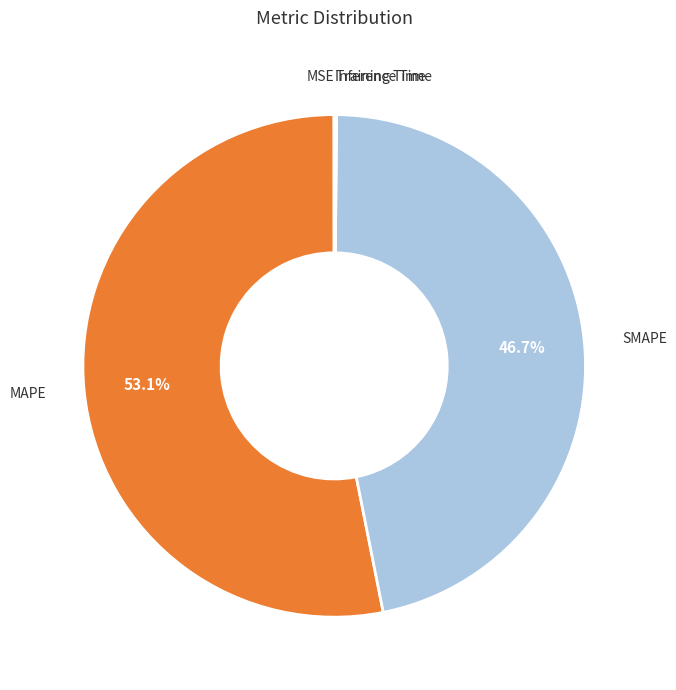

Does any single category account for the majority?

Yes